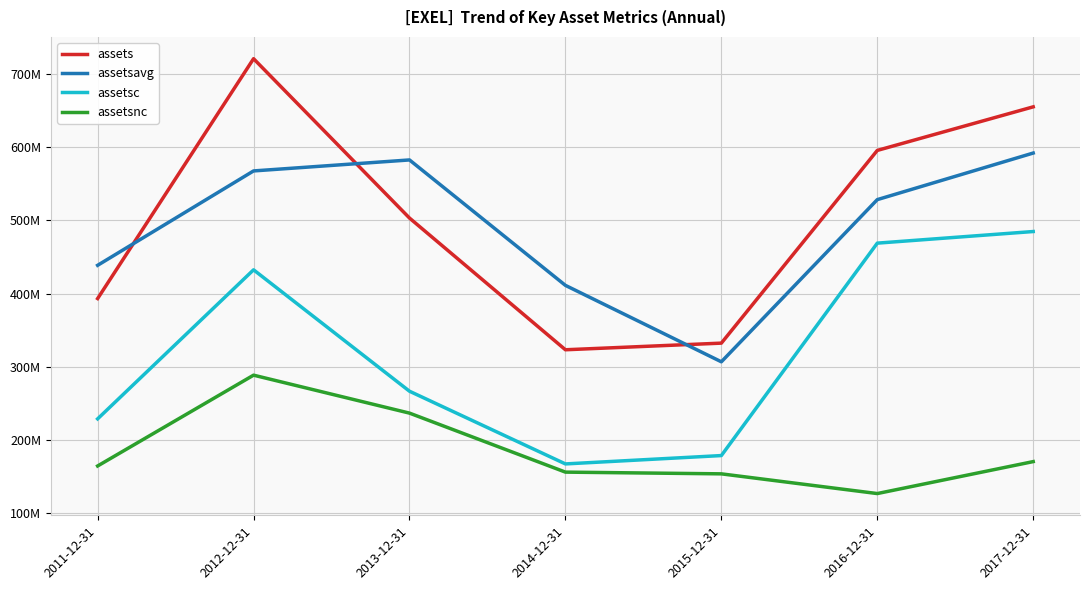

True or false: assetsnc and assetsavg intersect in this chart.

False